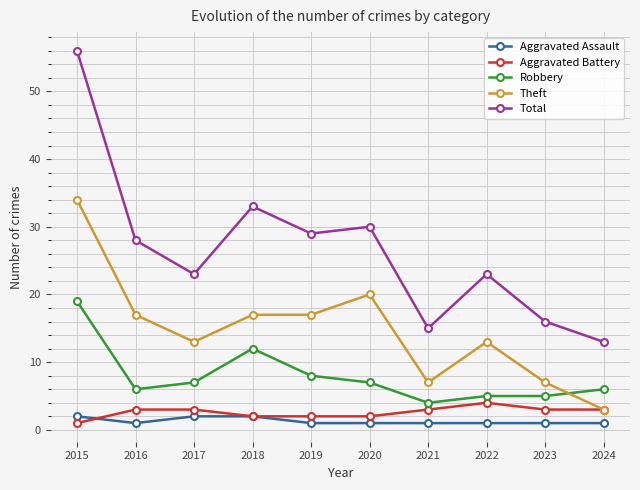

Reading left to right, extract all data points from this chart.

Aggravated Assault: 2015=2	2016=1	2017=2	2018=2	2019=1	2020=1	2021=1	2022=1	2023=1	2024=1
Aggravated Battery: 2015=1	2016=3	2017=3	2018=2	2019=2	2020=2	2021=3	2022=4	2023=3	2024=3
Robbery: 2015=19	2016=6	2017=7	2018=12	2019=8	2020=7	2021=4	2022=5	2023=5	2024=6
Theft: 2015=34	2016=17	2017=13	2018=17	2019=17	2020=20	2021=7	2022=13	2023=7	2024=3
Total: 2015=56	2016=28	2017=23	2018=33	2019=29	2020=30	2021=15	2022=23	2023=16	2024=13